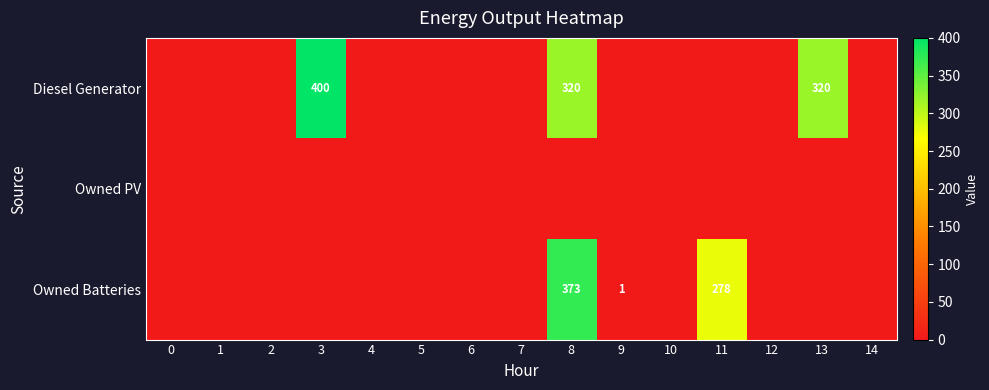

Rank the series at 5 from lowest to highest value.

Diesel Generator, Owned PV, Owned Batteries